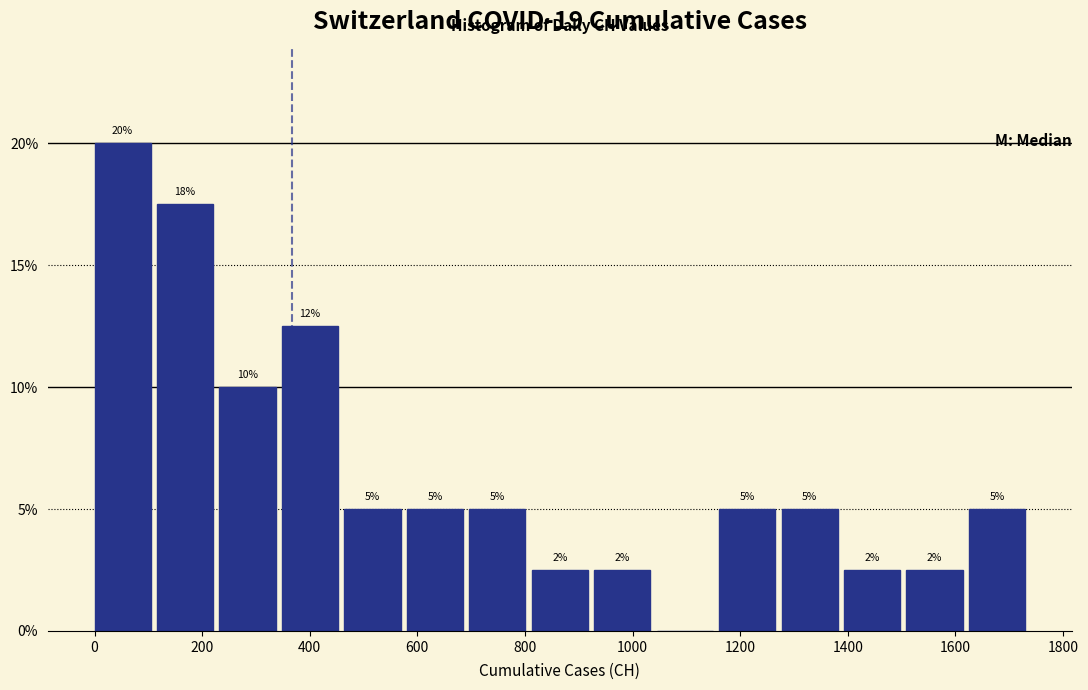

Over which range of the x-axis is the bar tallest?

0 to 120